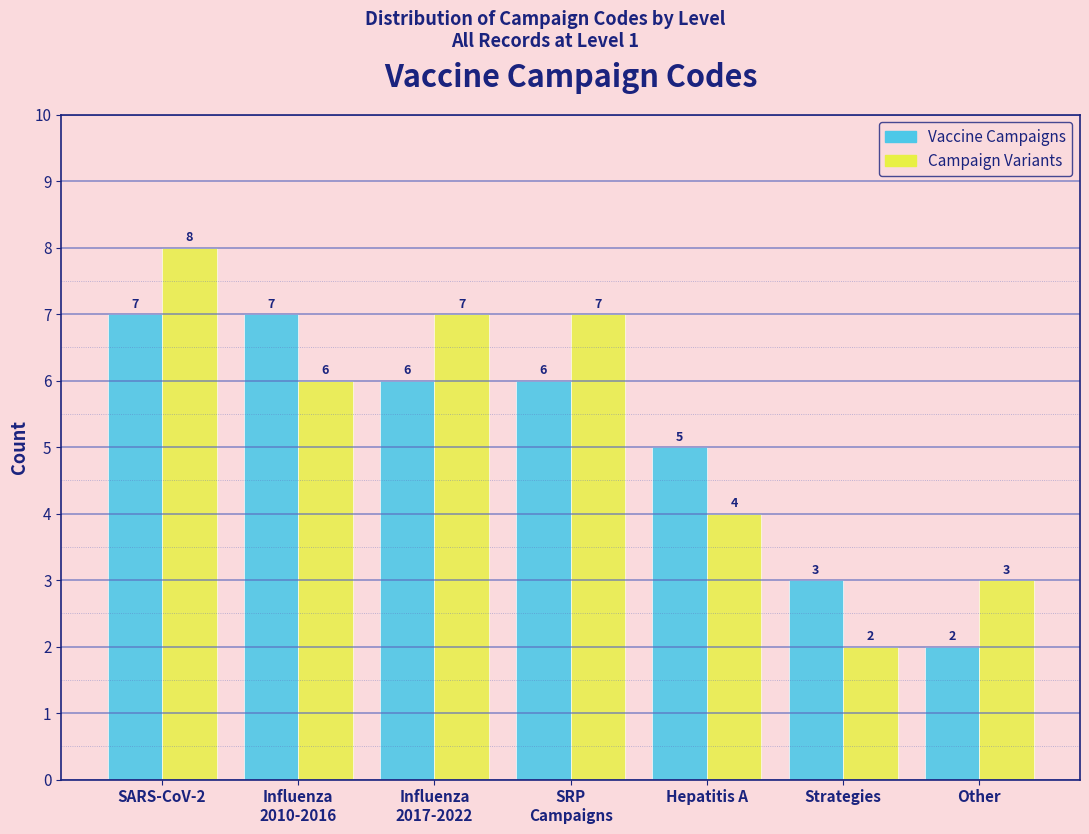

Reading right to left, what are all the values shown in this chart?

Vaccine Campaigns: 2	3	5	6	6	7	7
Campaign Variants: 3	2	4	7	7	6	8